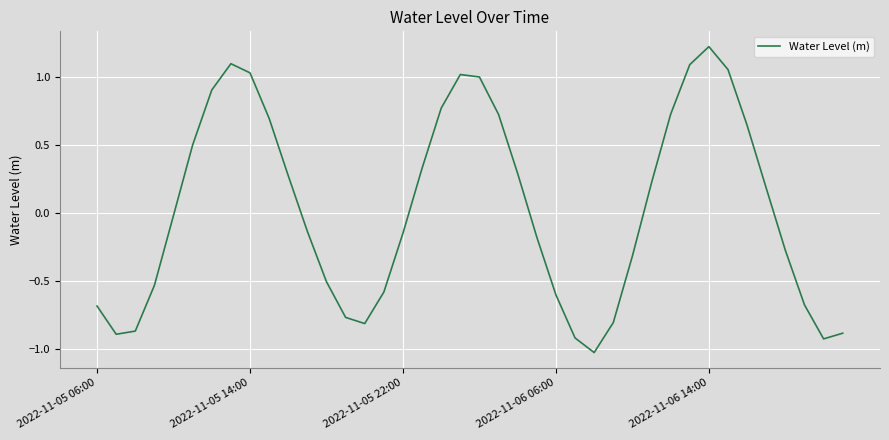

What is the difference between the maximum and minimum values?

2.3